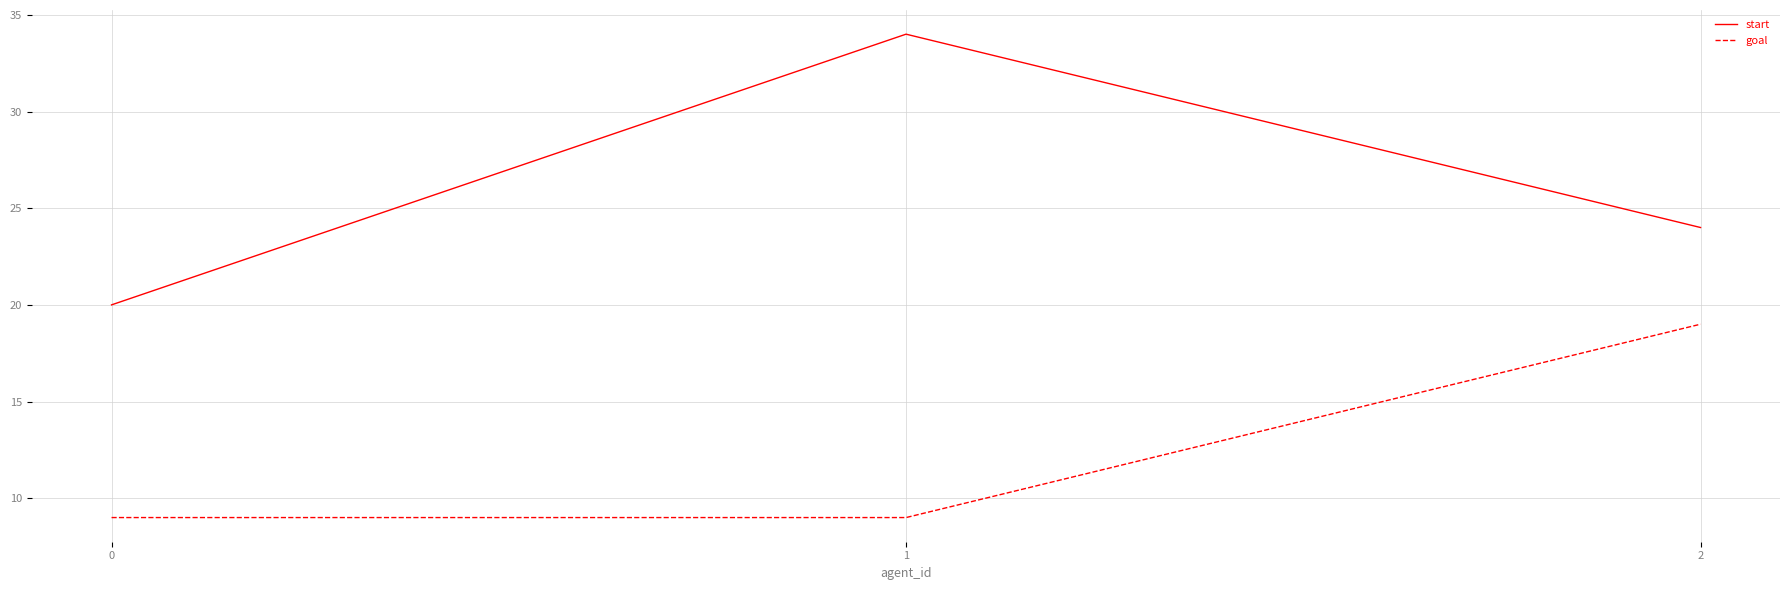

Is the value of goal at 0 greater than the value of start at 1?

No